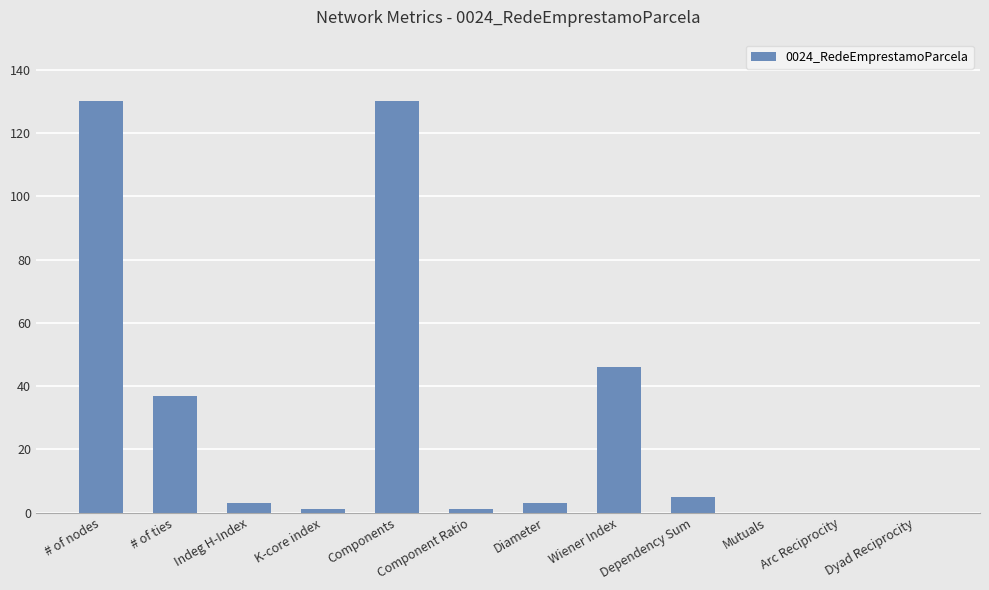

What is the sum of the values at Indeg H-Index and Dependency Sum?

8